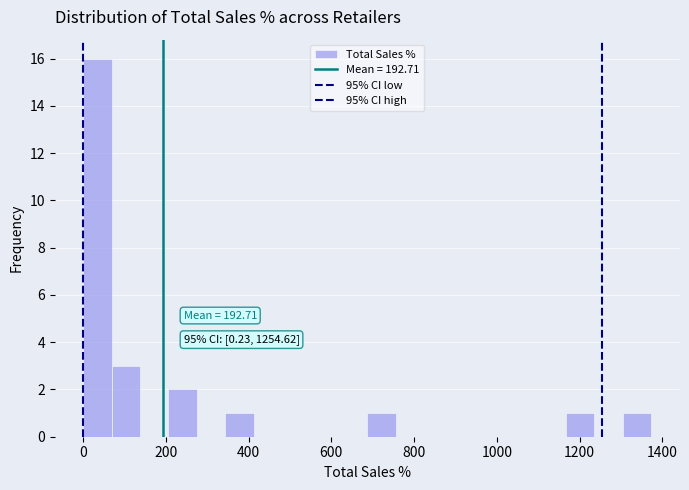

Around what value on the x-axis is the tallest bar? Give the approximate position of its centre, as read against the axis.

40